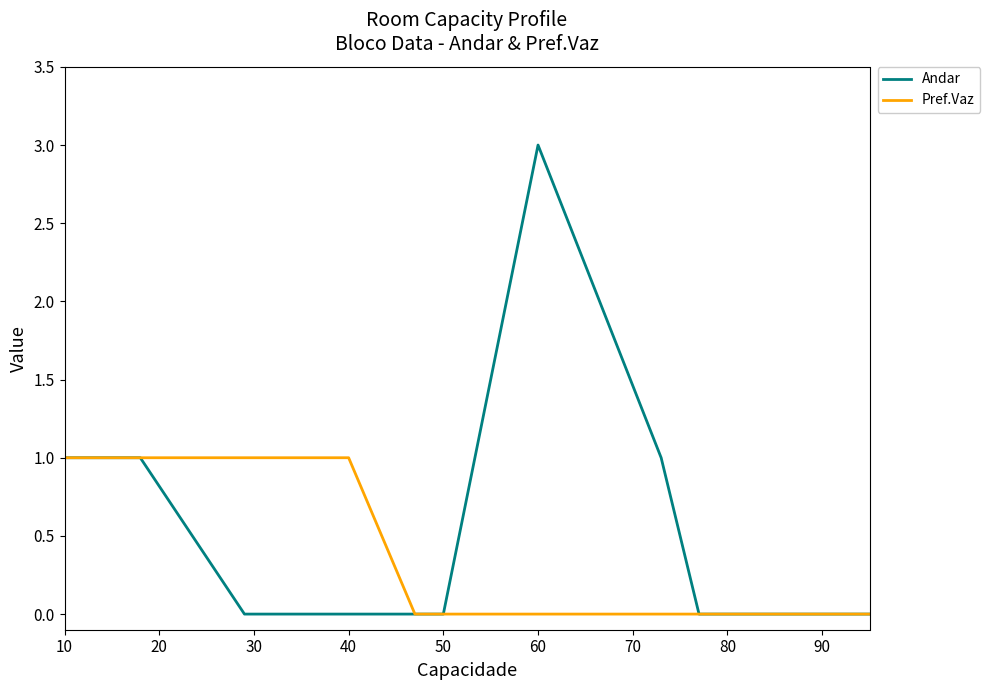

What is the maximum value for Andar?

3